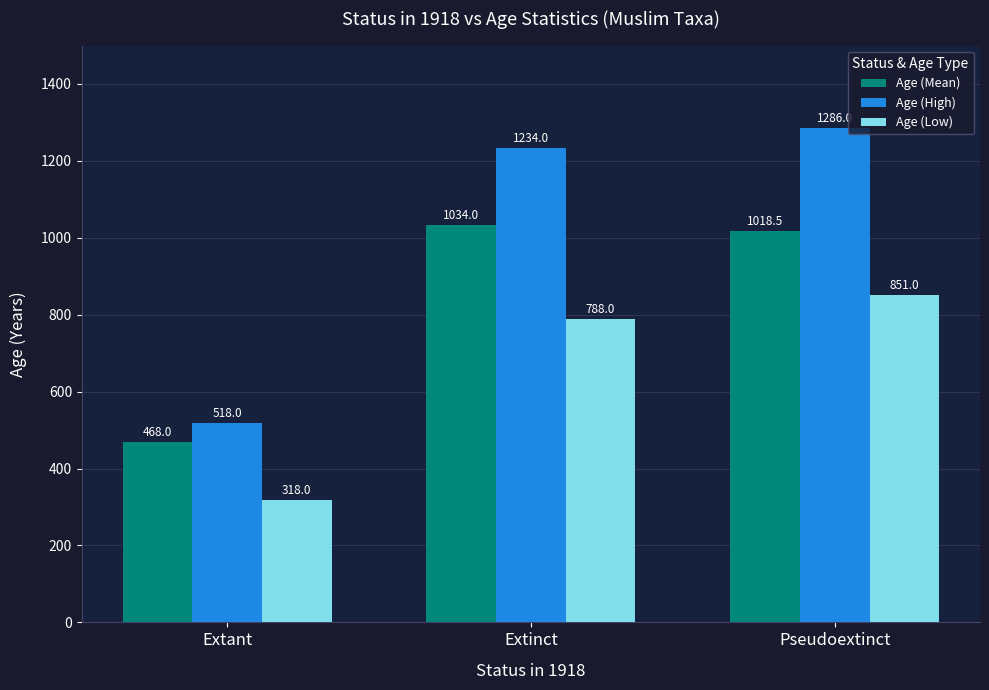

At how many categories does at least one series exceed 1055?

2